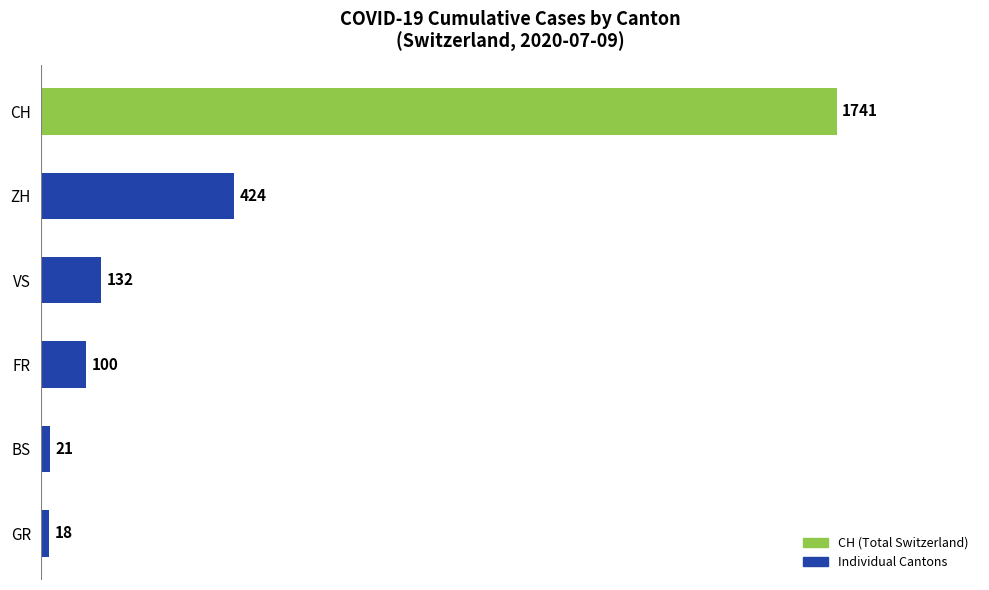

Rank the categories by value from lowest to highest.

GR, BS, FR, VS, ZH, CH